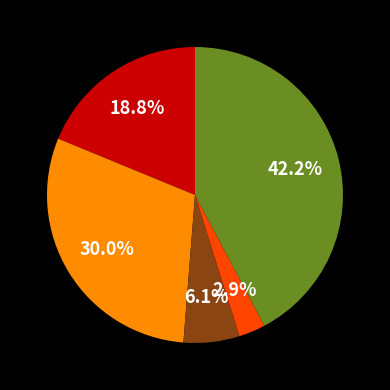

Is there a majority slice in this chart?

No